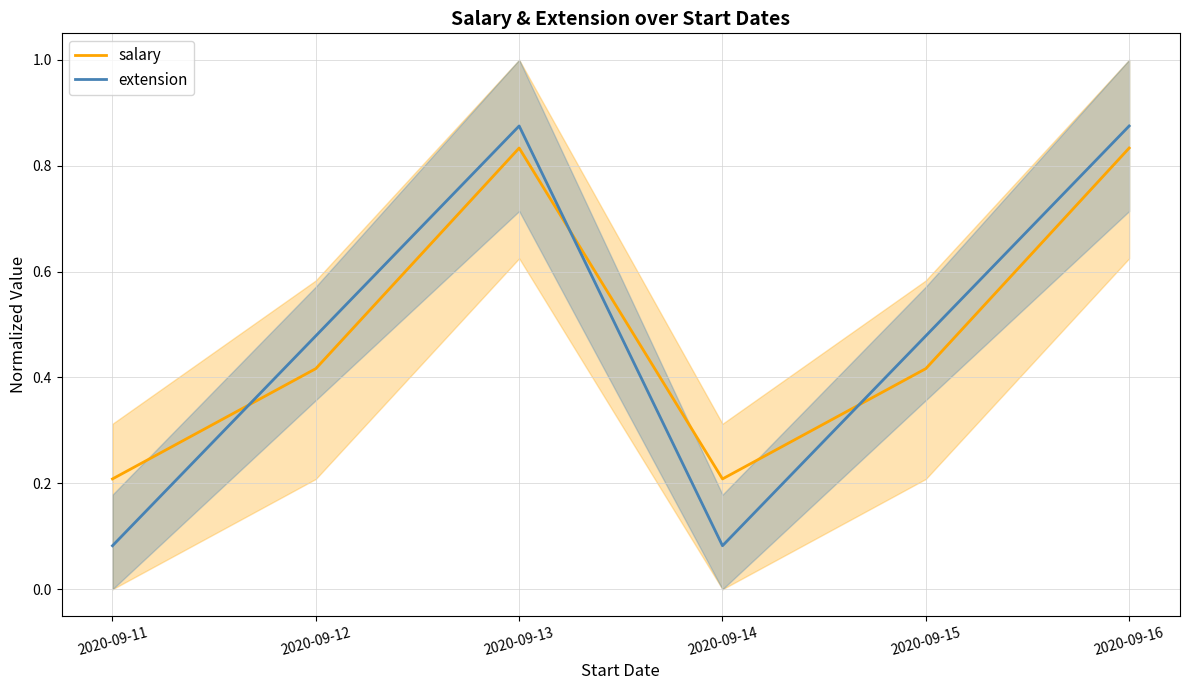

What is the difference between the second highest and second lowest values in the extension series?

0.8